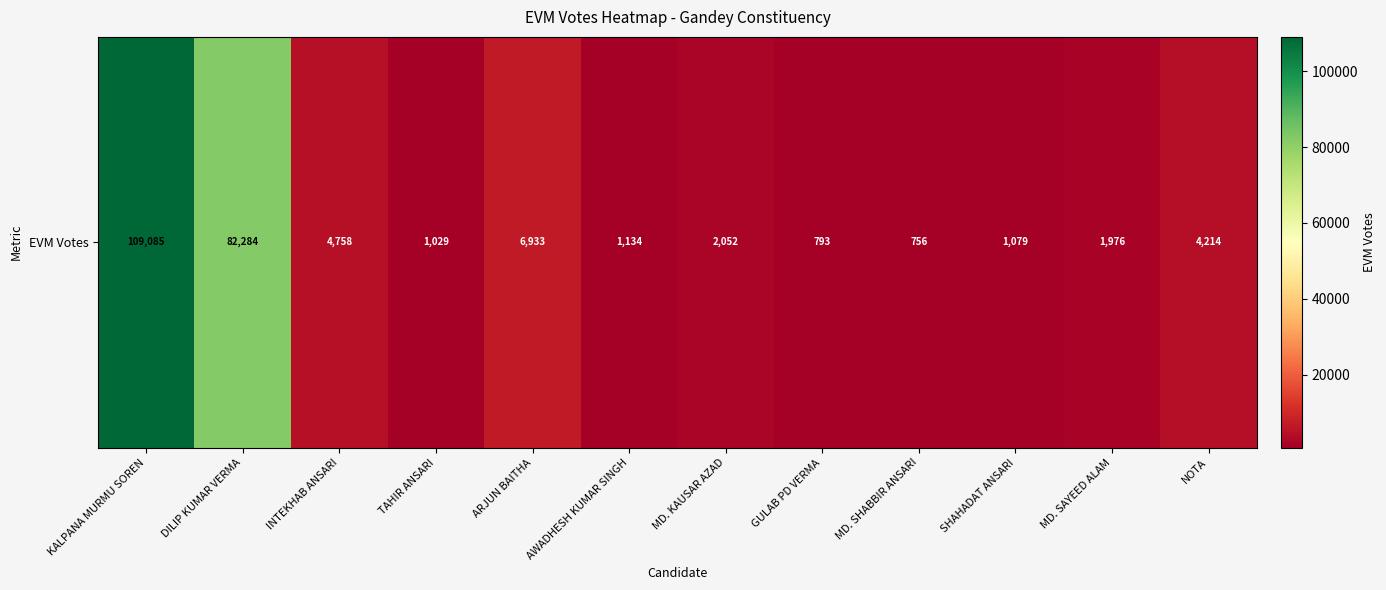

How many categories are shown in the chart?

12